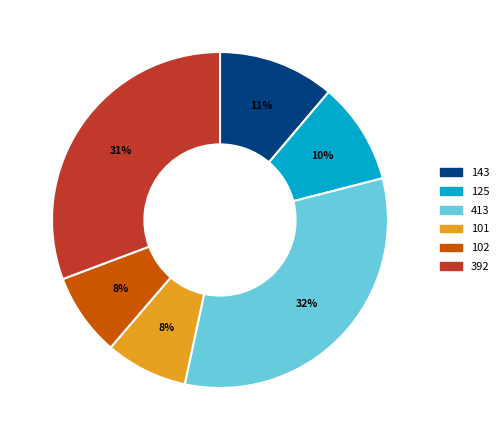

Which category has the biggest portion of the pie?

413